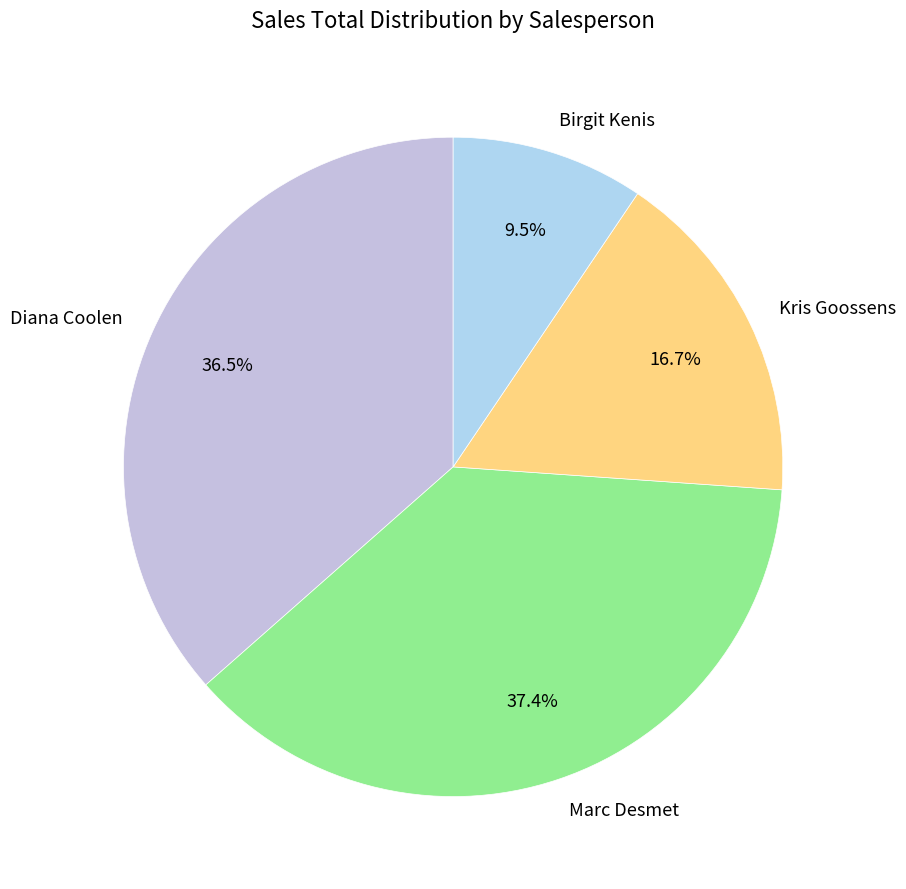

What is the largest slice in the pie chart?

Marc Desmet